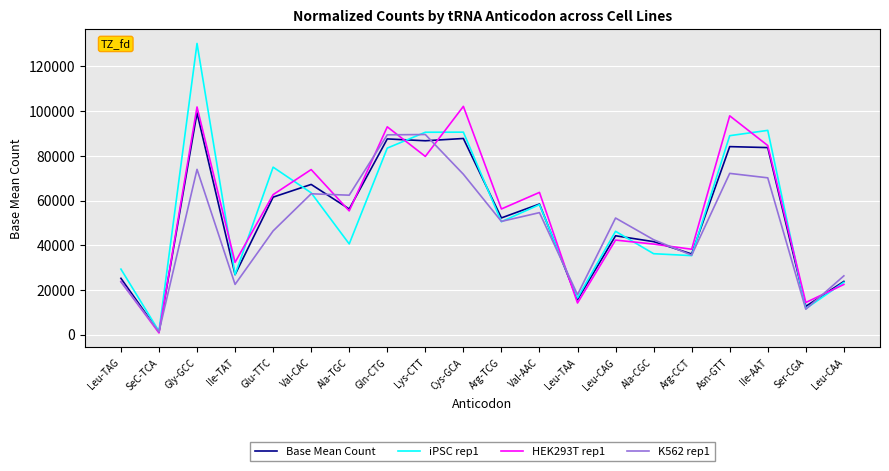

How many values in the iPSC rep1 series exceed 50517?

10